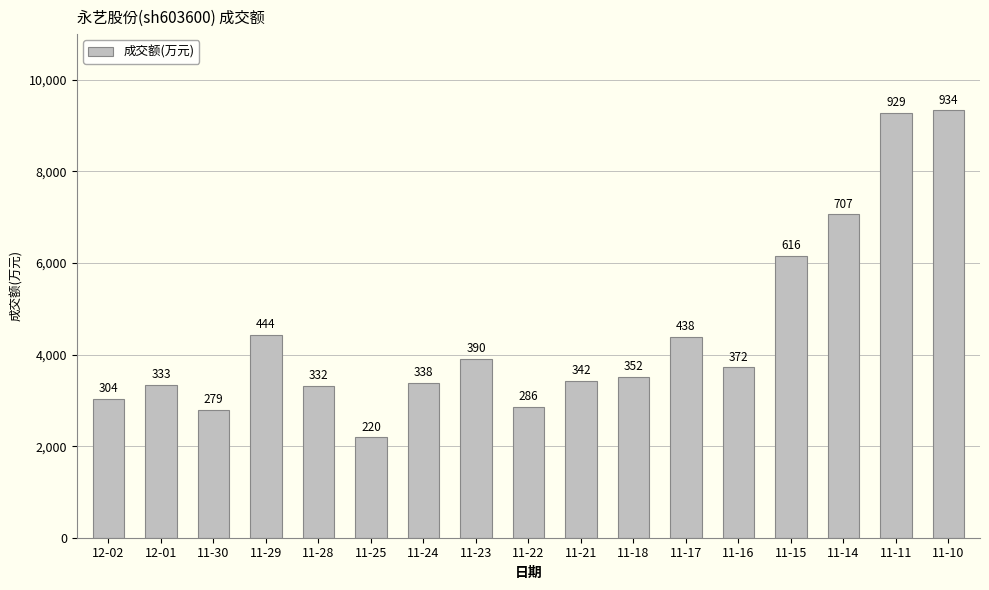

Are the bars horizontal?

No